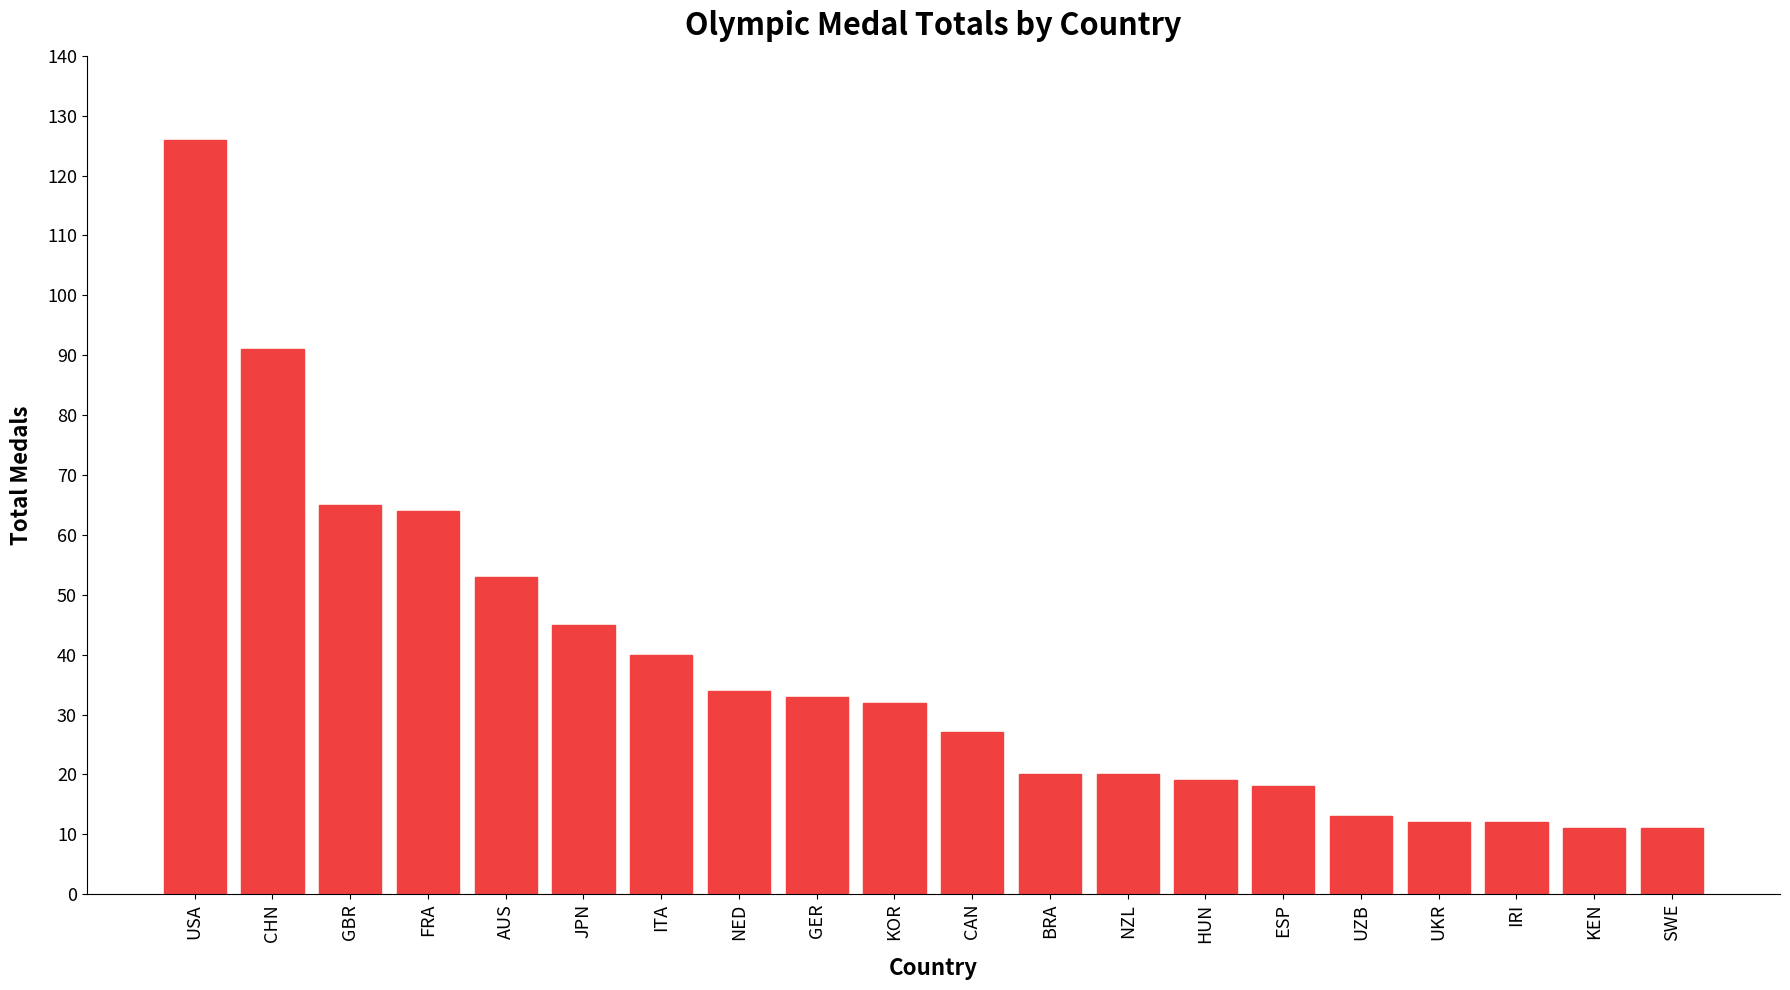

What is the sum of the values at JPN and NZL?

65